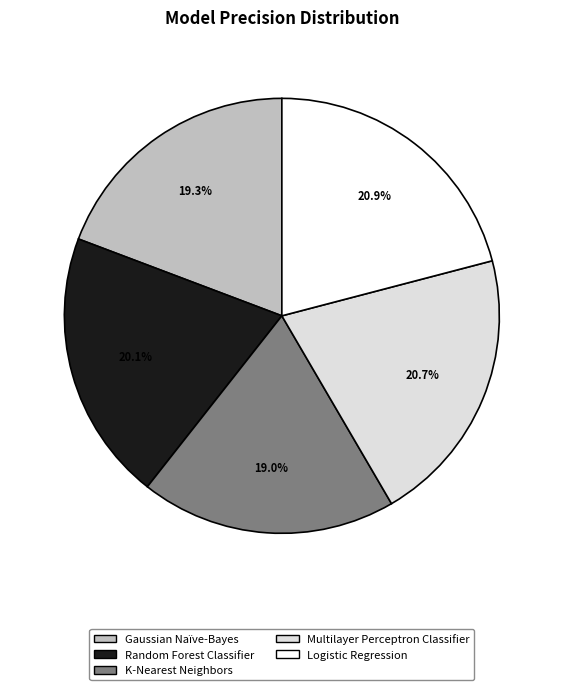

Between Logistic Regression and K-Nearest Neighbors, which is larger?

Logistic Regression